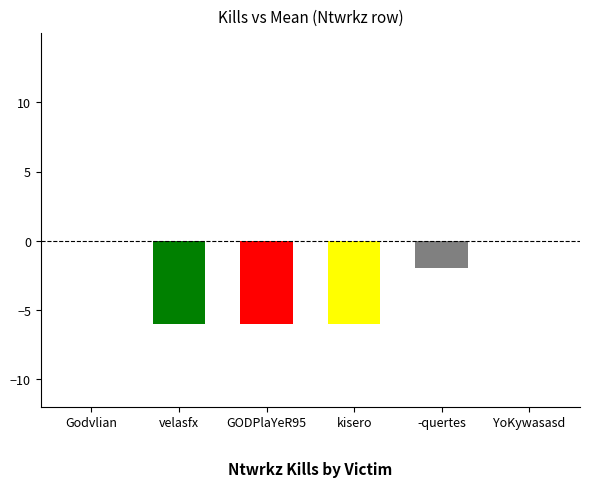

Which series has the largest total across all categories?

velasfx